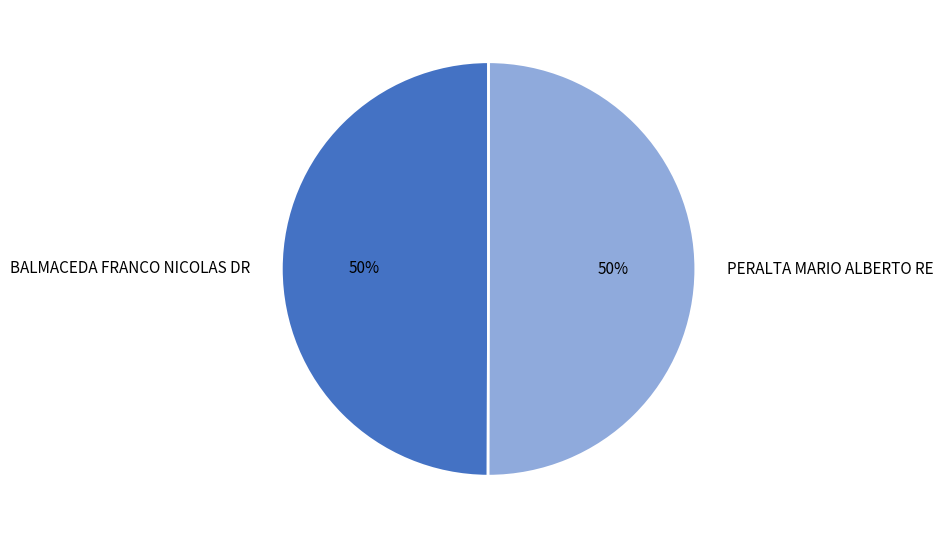

What is the ratio of the value at PERALTA MARIO ALBERTO RE to the value at BALMACEDA FRANCO NICOLAS DR?

1.0